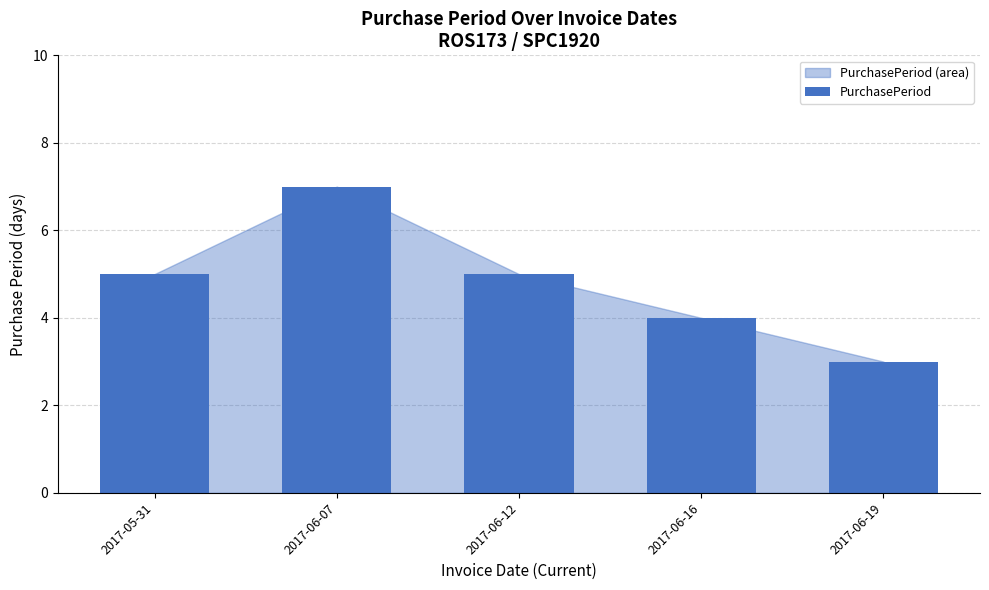

How many data points does each series have?

5